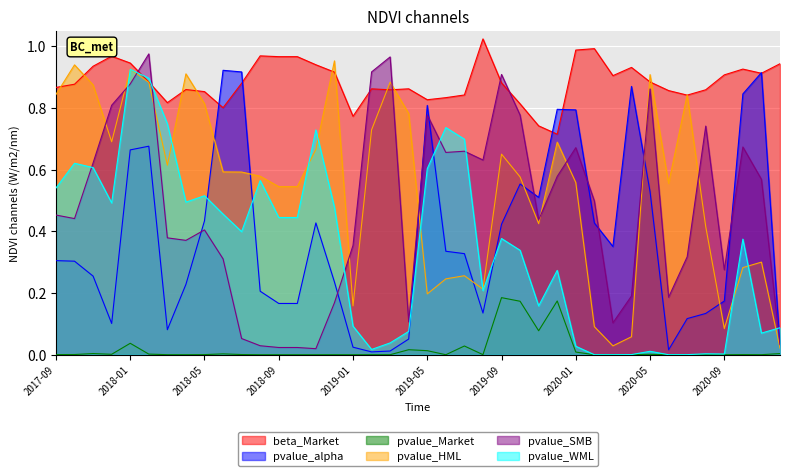

What is the label of the 7th point from the right?

2020-06-30